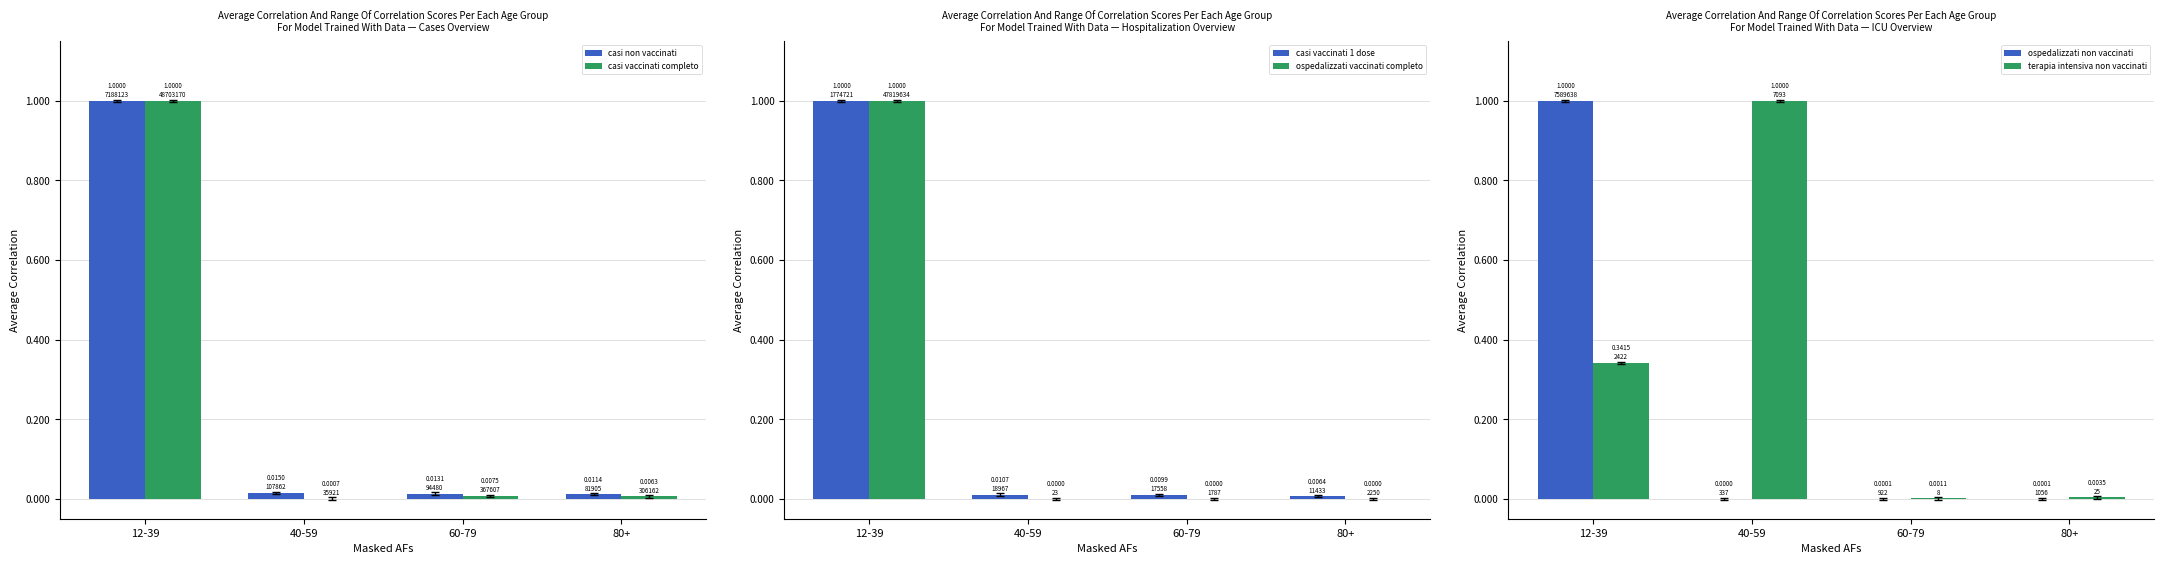

Reading left to right, extract all data points from this chart.

casi non vaccinati: 1.0	0.0	0.0	0.0
casi vaccinati completo: 1.0	0.0	0.0	0.0
casi vaccinati 1 dose: 1.0	0.0	0.0	0.0
ospedalizzati vaccinati completo: 1.0	0.0	0.0	0.0
ospedalizzati non vaccinati: 1.0	0.0	0.0	0.0
terapia intensiva non vaccinati: 0.3	1.0	0.0	0.0